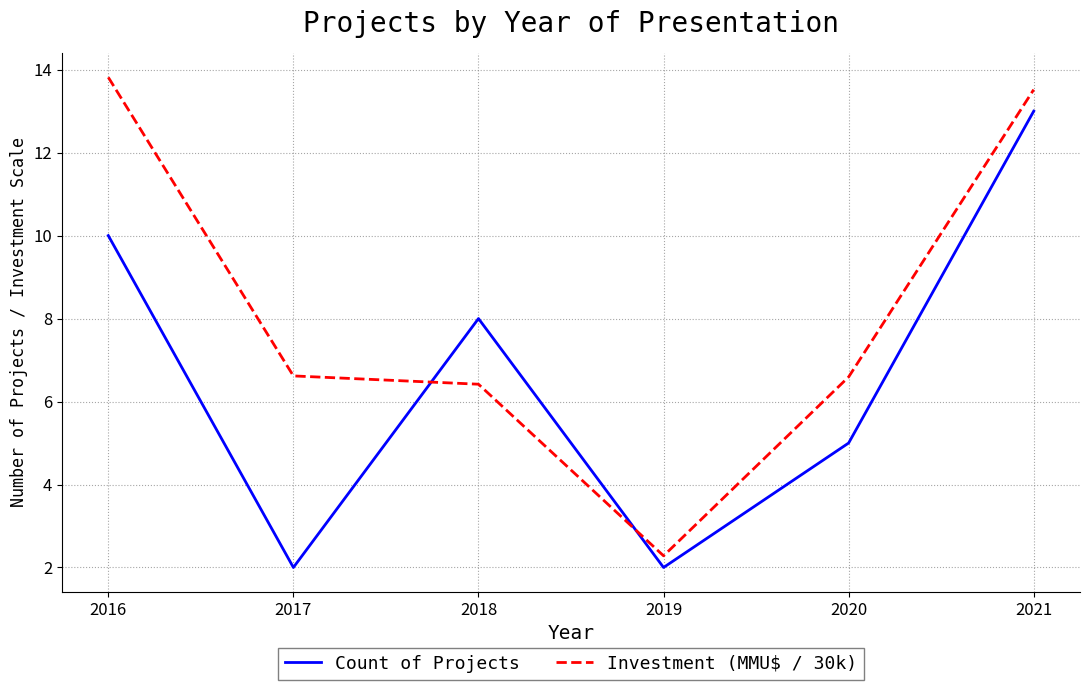

At 2016, list the series in order from smallest to largest.

Count of Projects, Investment (MMU$ / 30k)